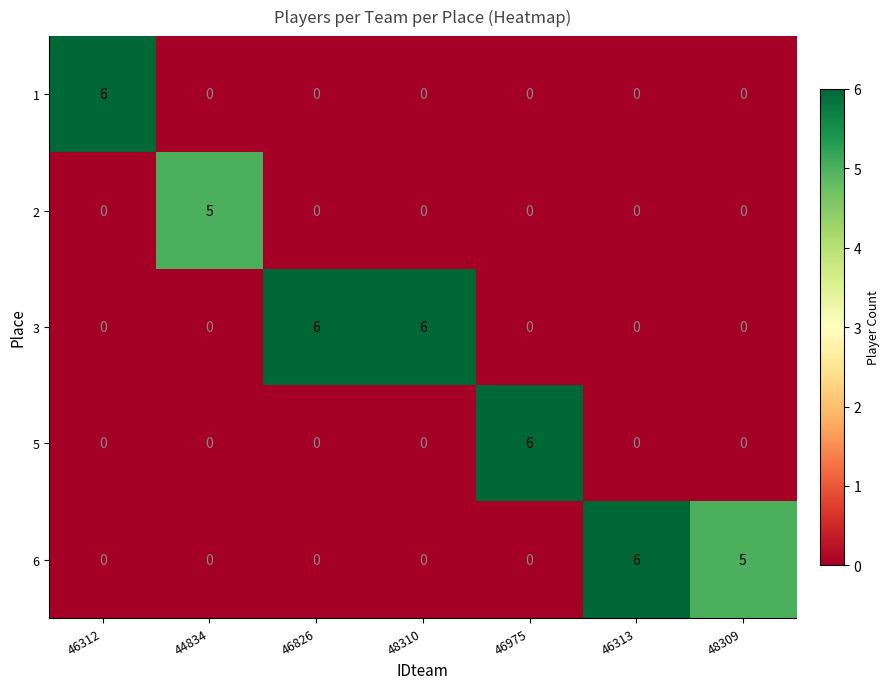

Read the 3 value at 46826.

6